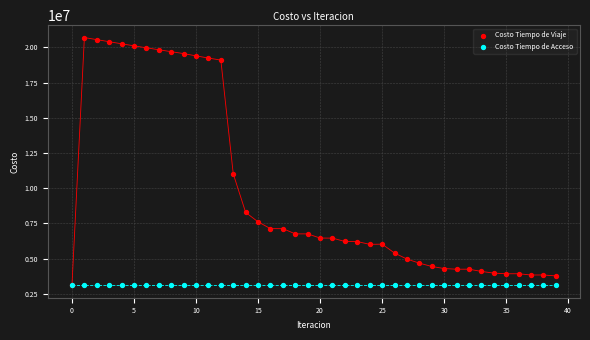

Across all series, what Y value is closest to 11897098?

11017000.1